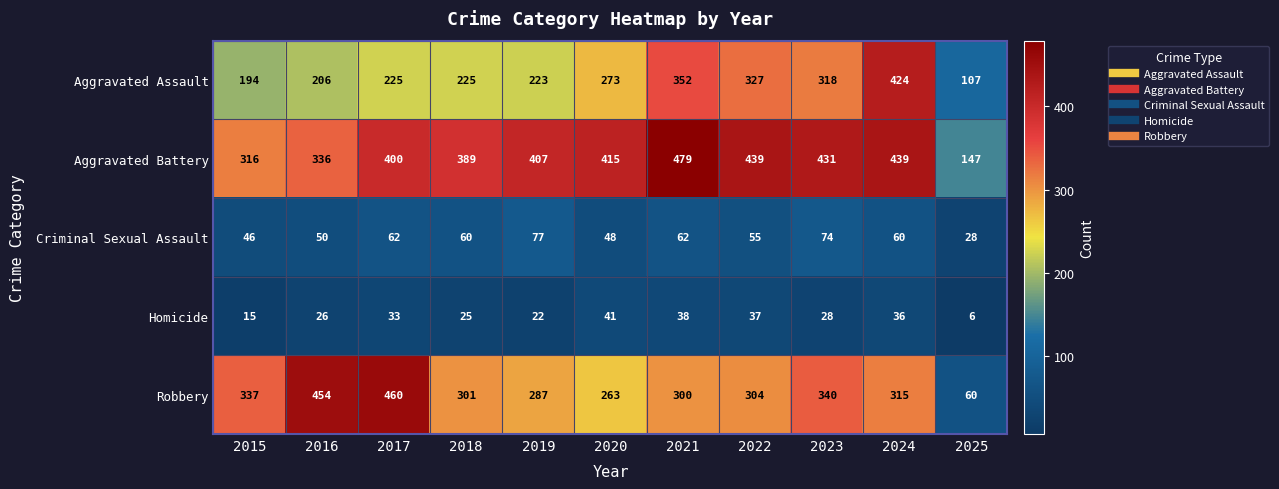

True or false: Robbery has a value of 83 at 2024.

False